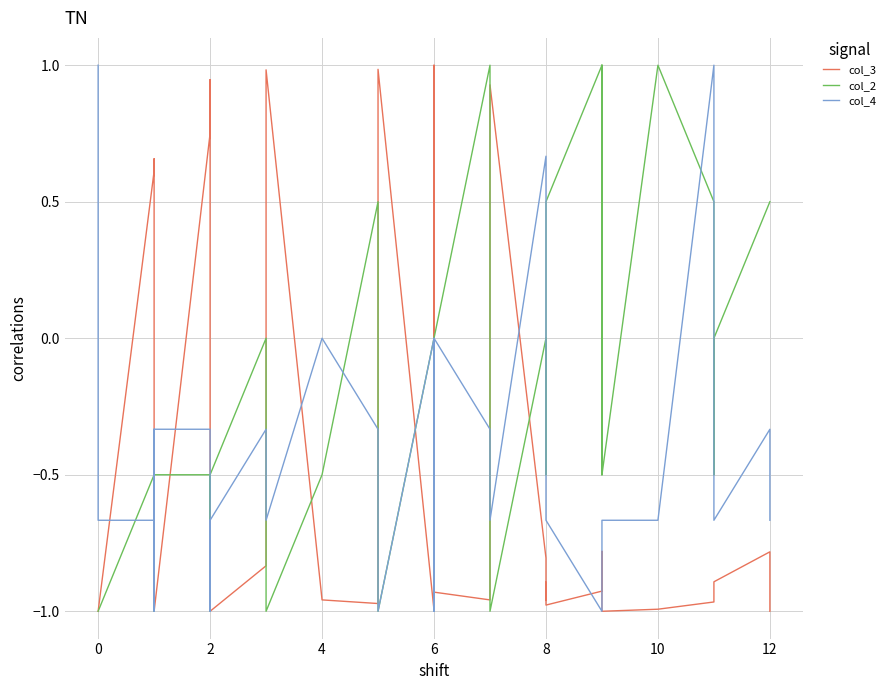

True or false: col_2 has more than 0 interior local peaks.

True